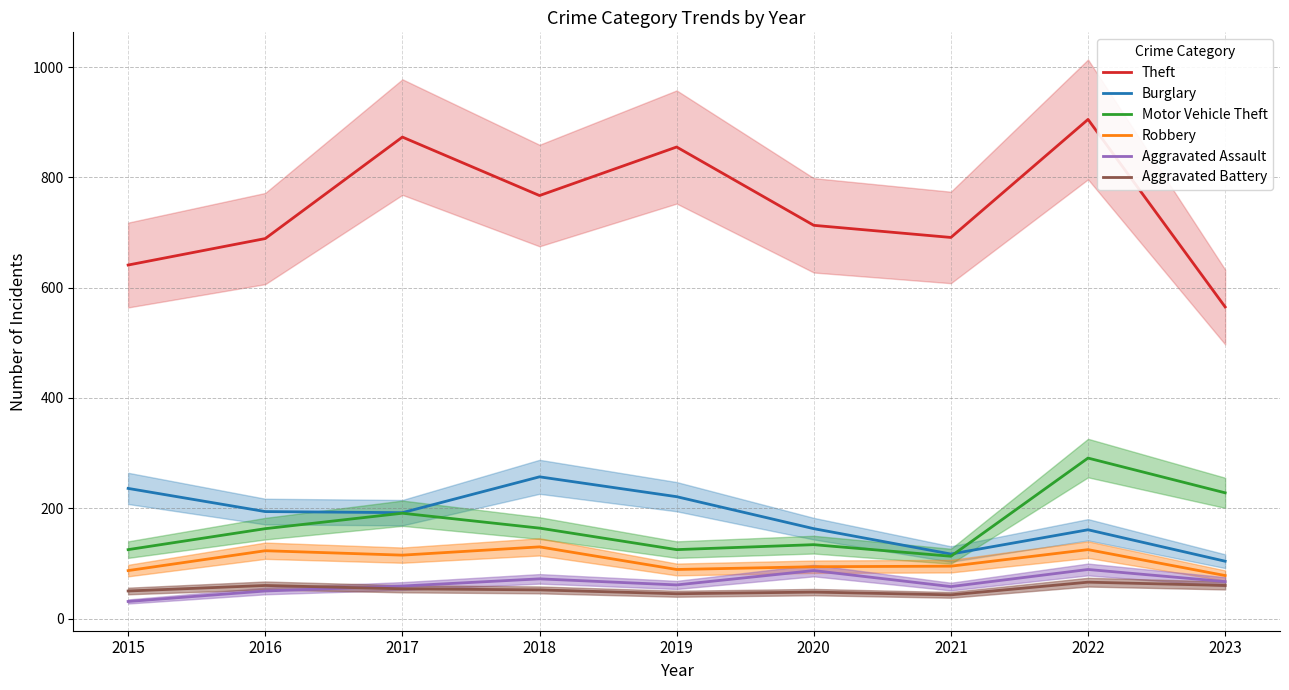

What is the difference between the maximum and minimum values in the Aggravated Assault series?

58